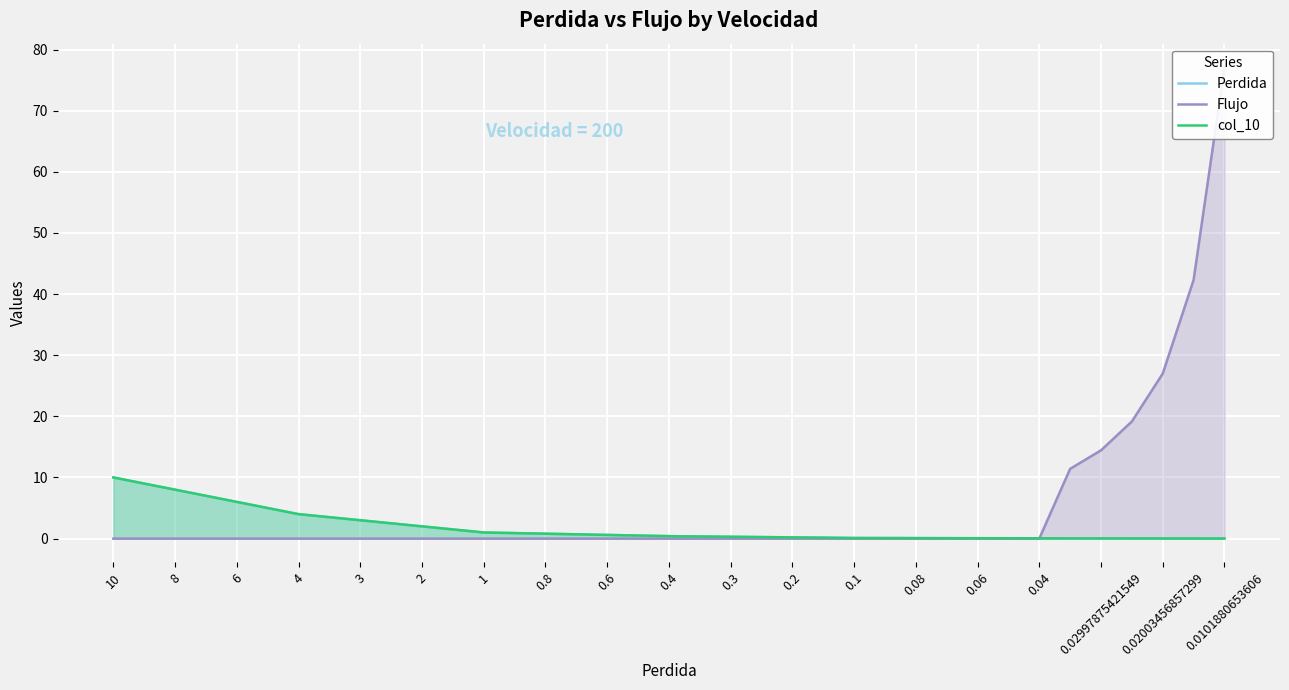

True or false: col_10 has a value of 6.8 at 10.

False